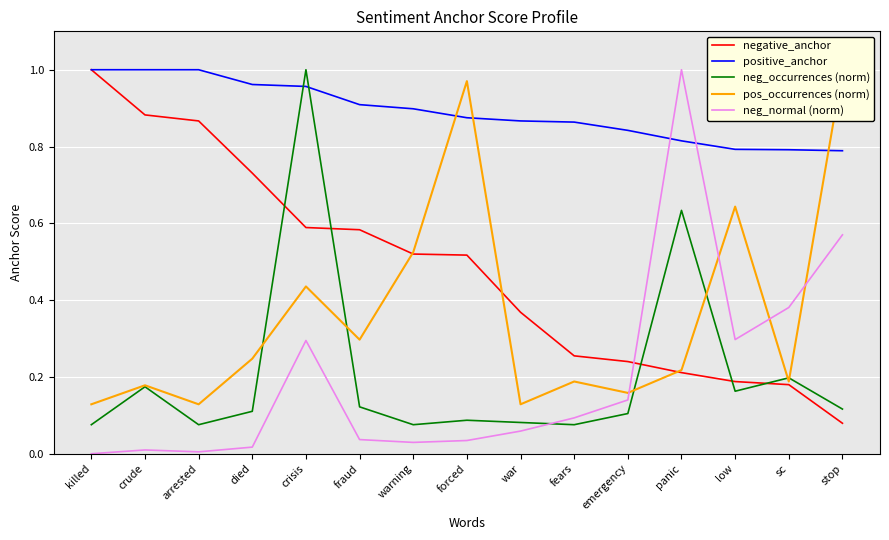

Rank the series by their maximum value, from highest to lowest.

negative_anchor, positive_anchor, neg_occurrences (norm), pos_occurrences (norm), neg_normal (norm)